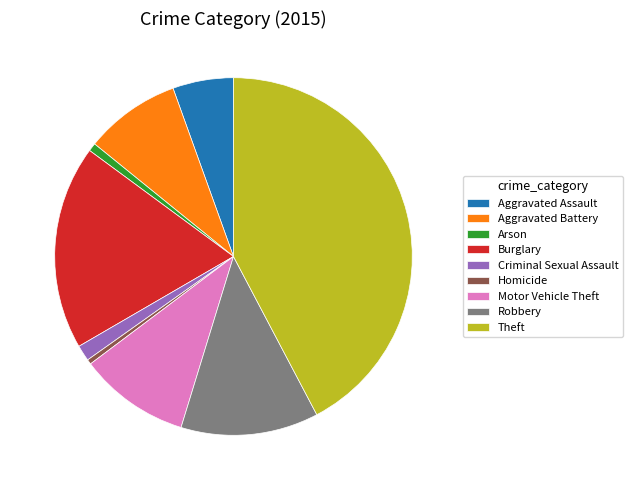

The Arson slice represents 1% of the pie. True or false?

True